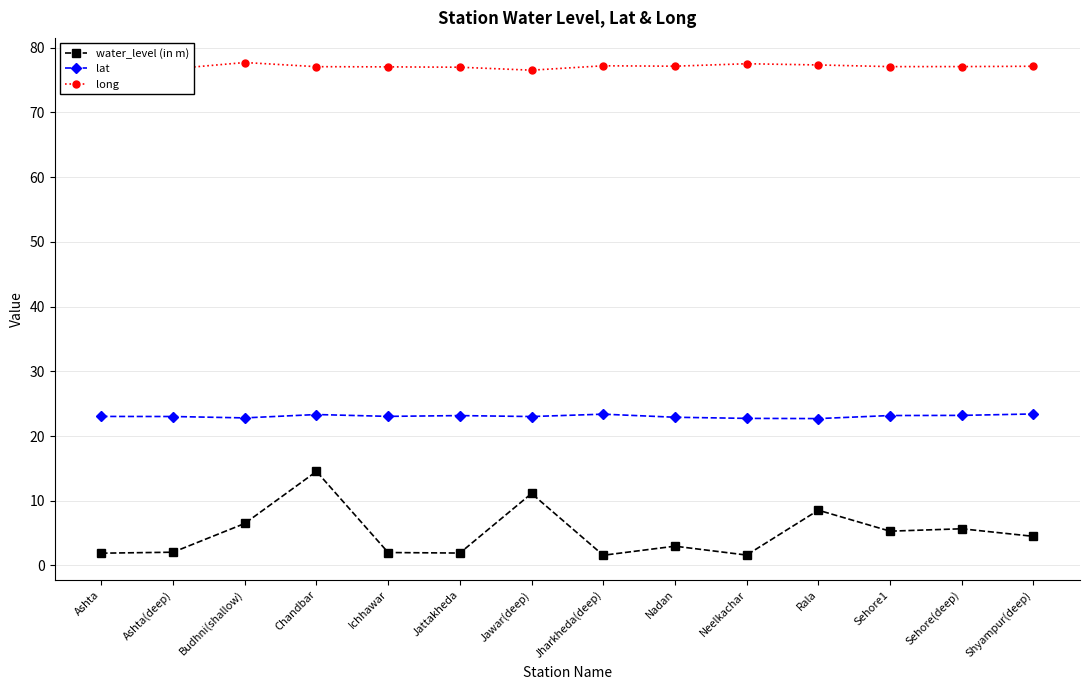

List the series in order of their overall mean, lowest first.

water_level (in m), lat, long